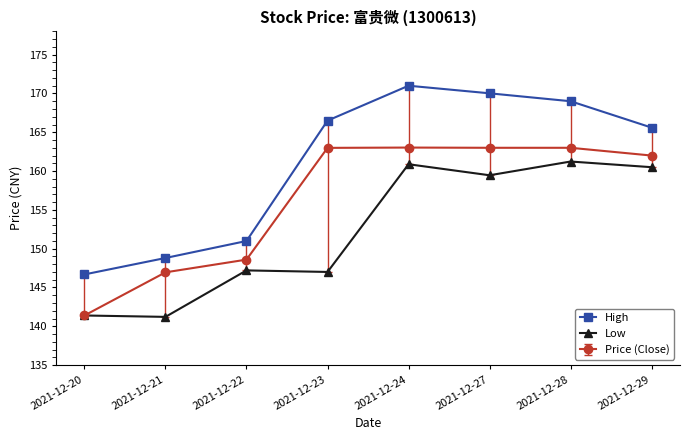

The value of Low at 2021-12-22 is 147.2. True or false?

True